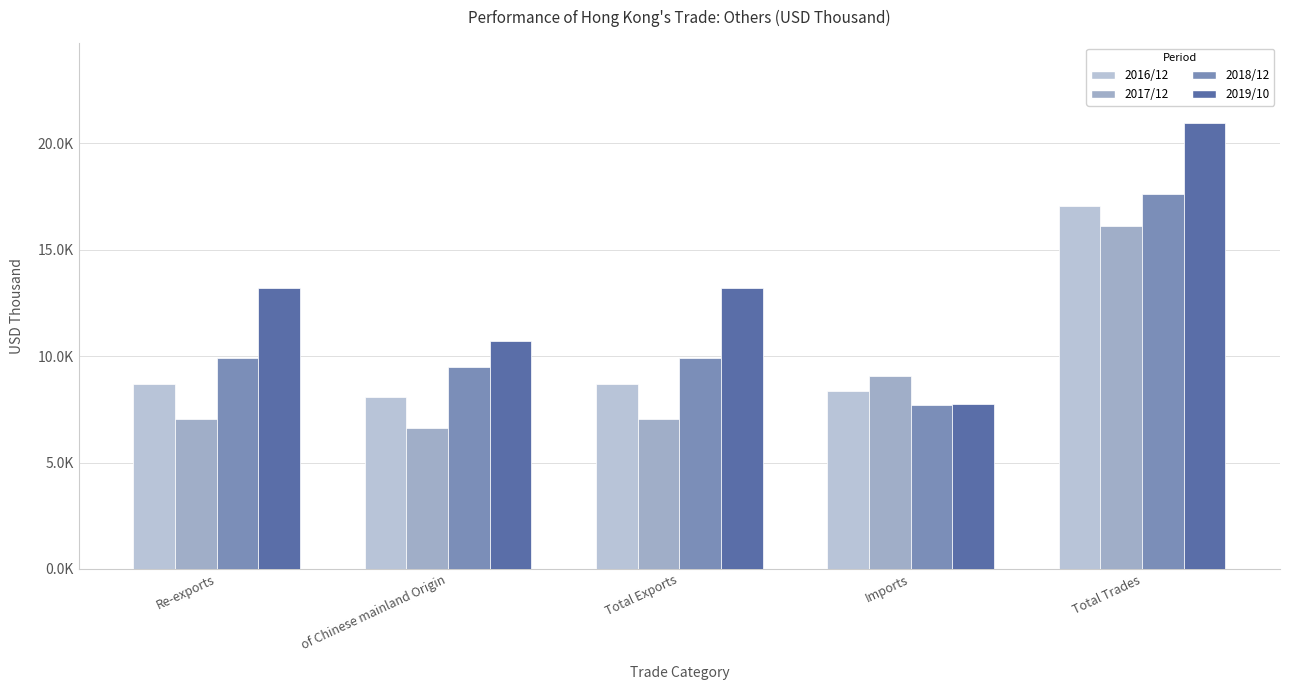

Is it true that 2019/10 equals 18432.5 at of Chinese mainland Origin?

False